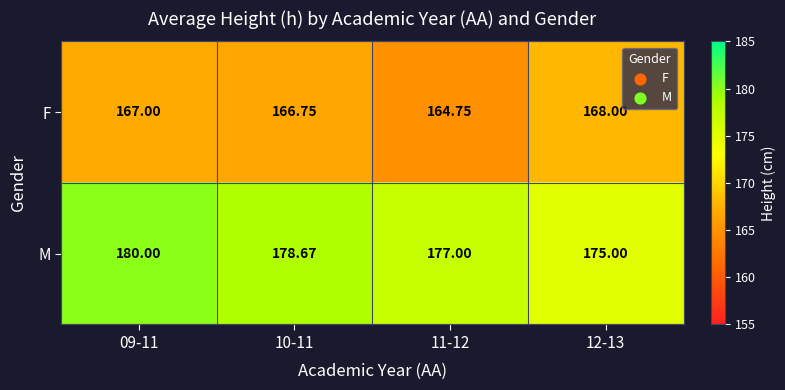

Rank the series by their maximum value, from highest to lowest.

M, F